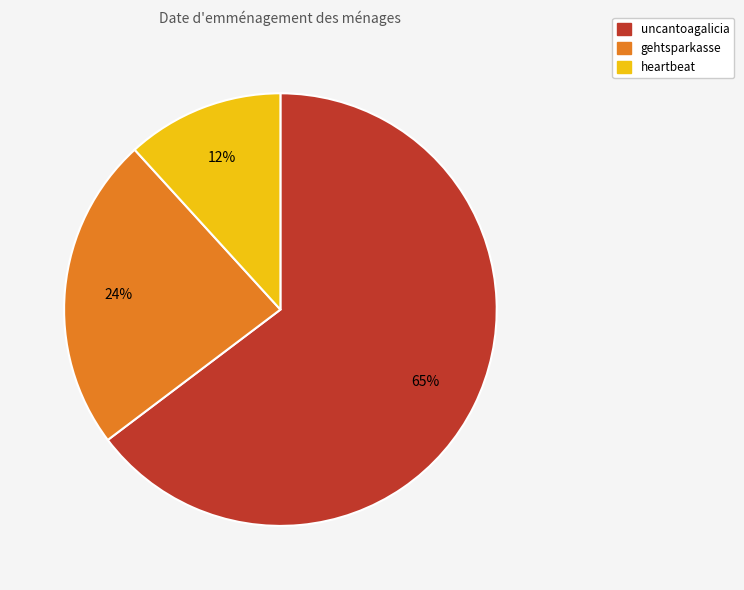

Which slice is the largest?

uncantoagalicia